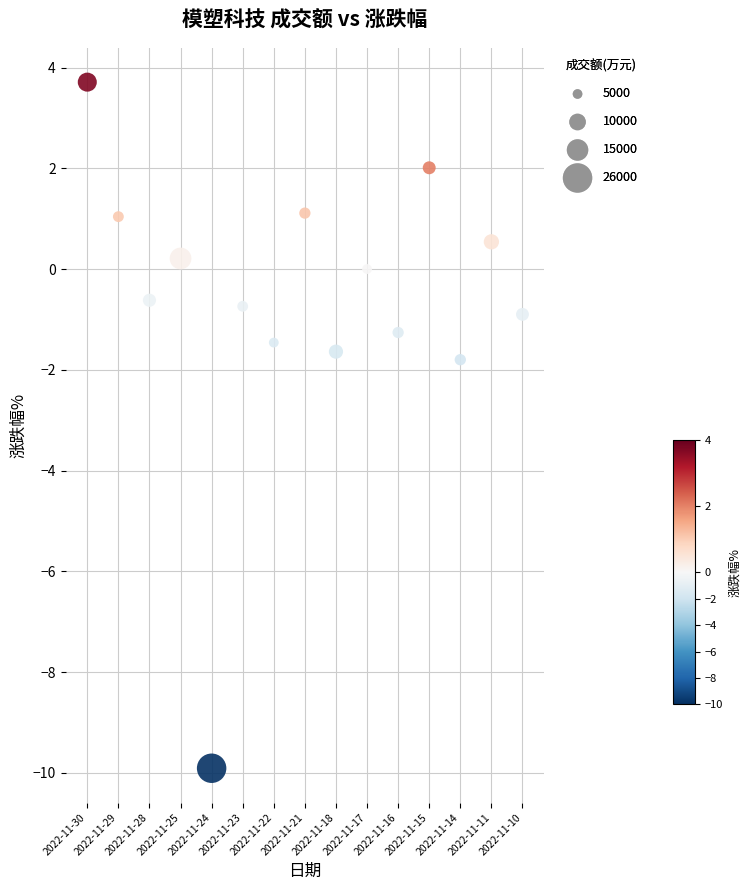

What is the range of Y values (max minus min)?

13.6